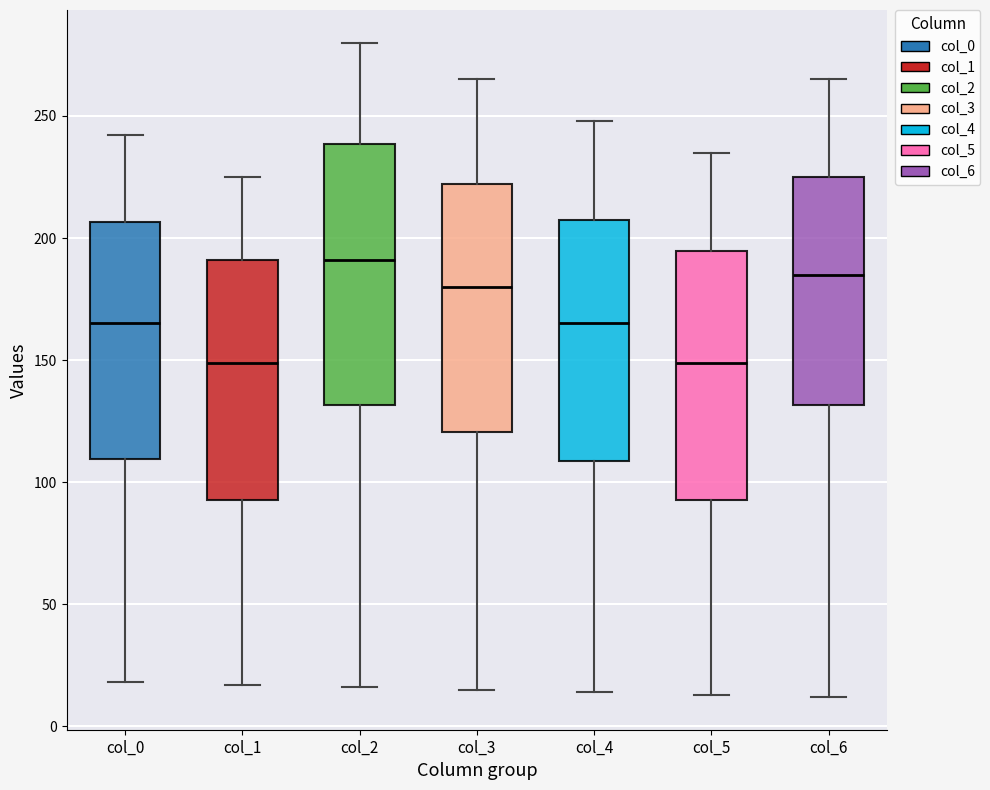

Which box has the highest median line?

col_2